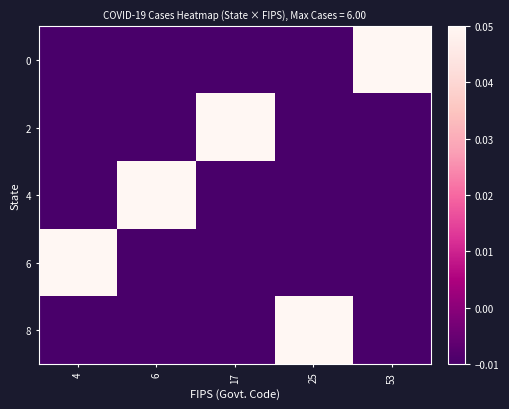

At which category is the sum across all series the highest?

6